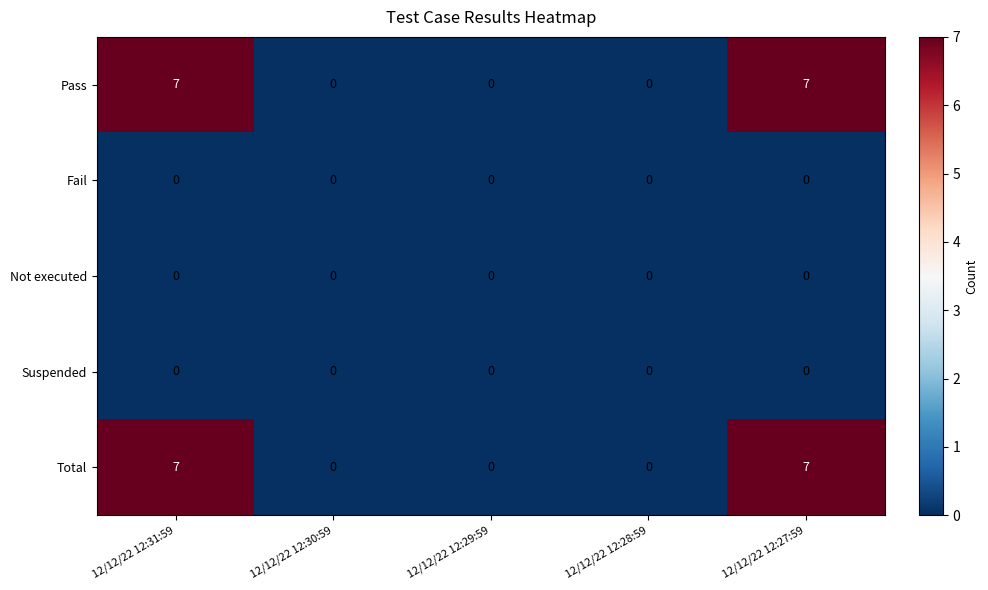

Is the value of Total at 12/12/22 12:31:59 greater than the value of Suspended at 12/12/22 12:28:59?

Yes